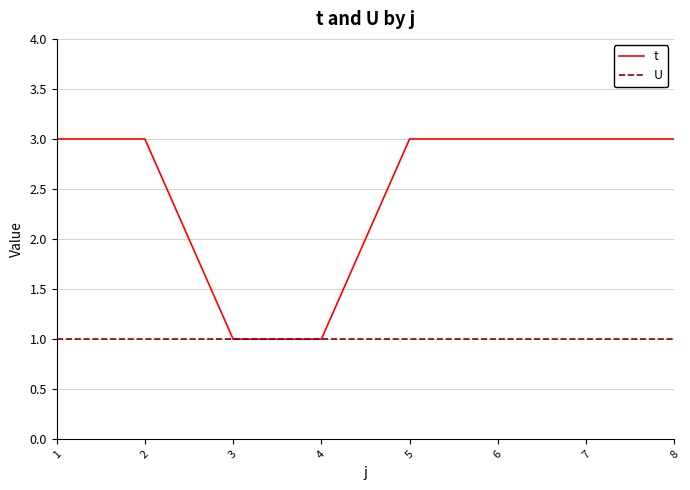

What is the sum of the U values at 5 and 1?

2